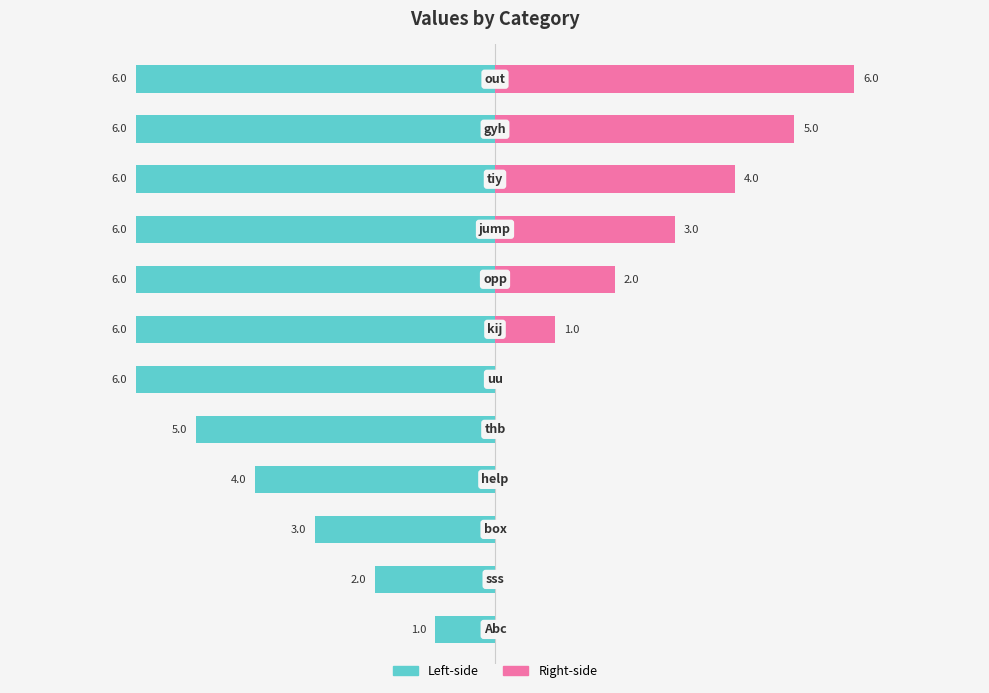

What is the sum of the Left-side values at 7 and 4?

-11